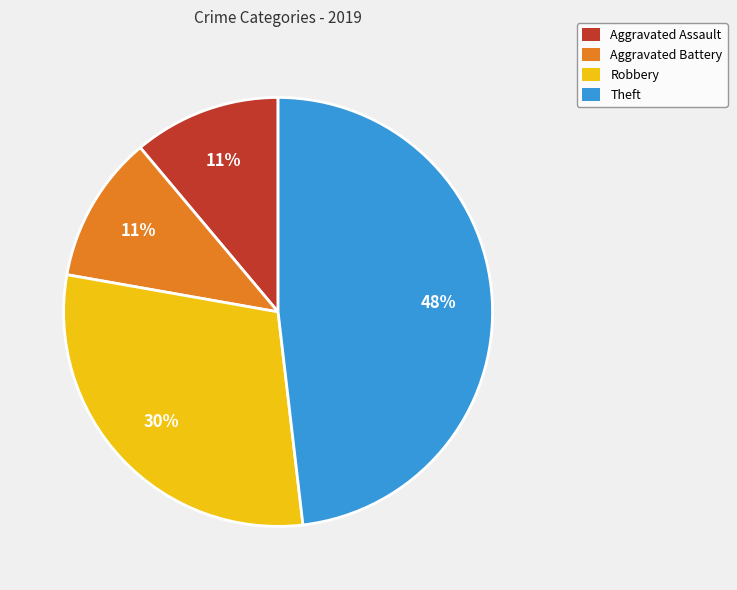

To the nearest percent, what portion does Theft represent?

48%